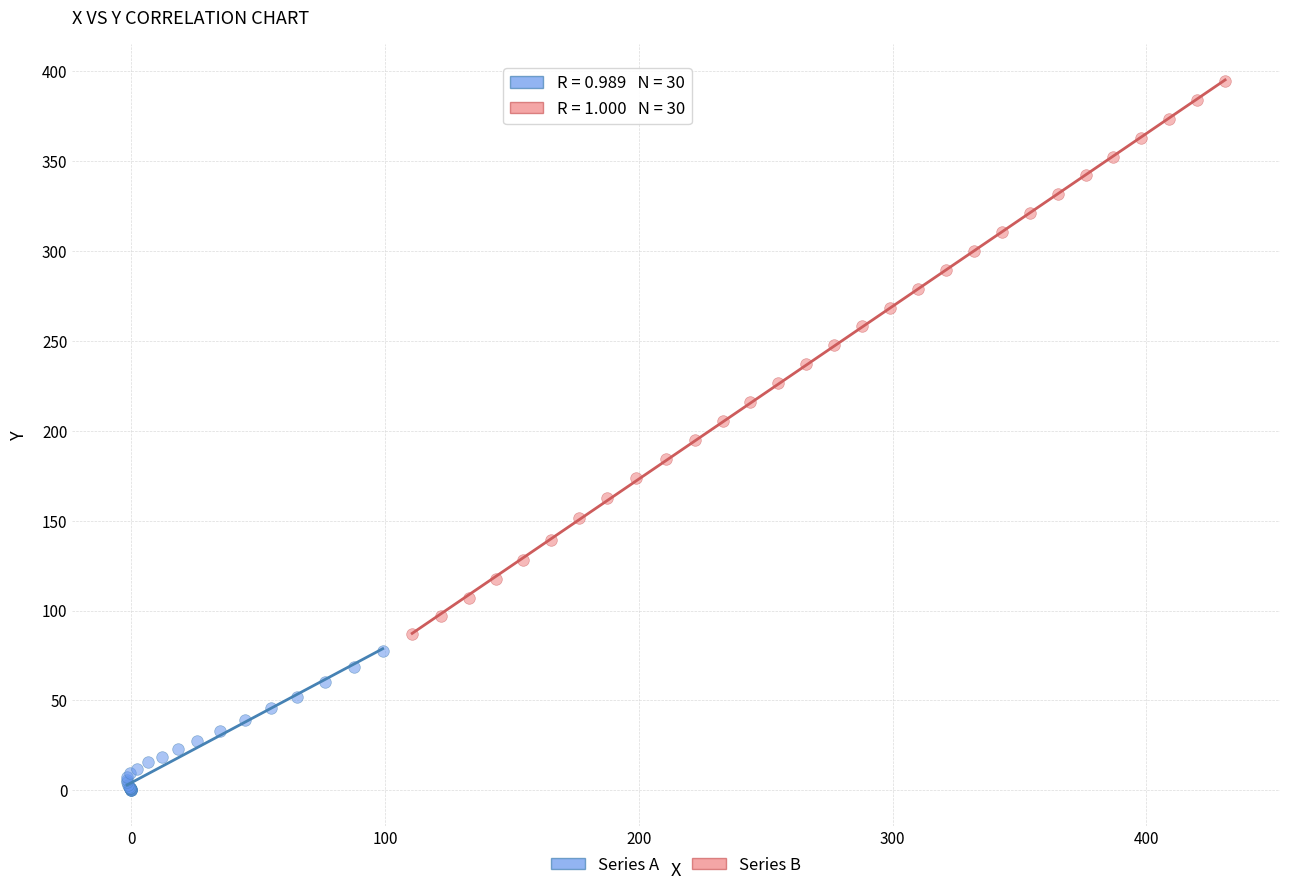

Which series reaches the maximum Y coordinate?

Series B